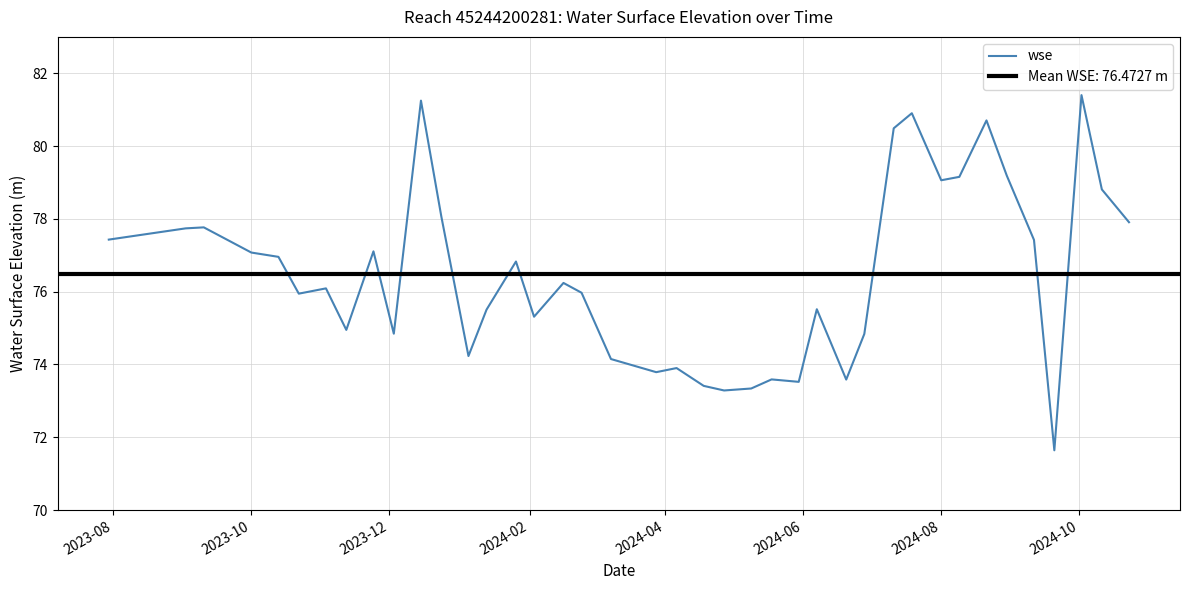

Count the number of data series in this chart.

1